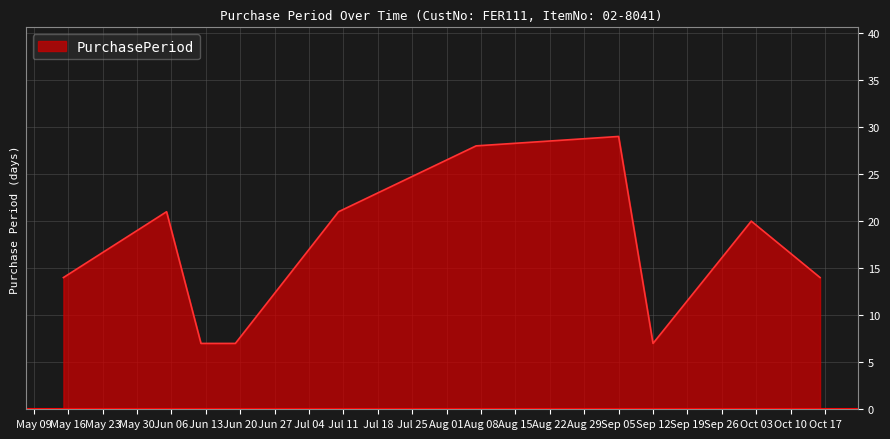

What is the difference between the maximum and minimum values?

22